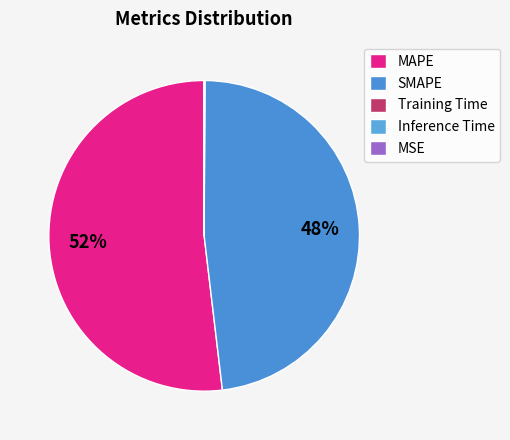

Rank the categories by value from lowest to highest.

MSE, Training Time, Inference Time, SMAPE, MAPE